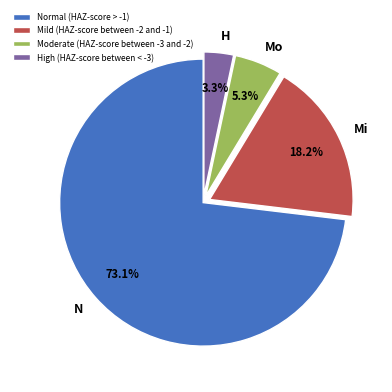

What percentage is the Moderate (HAZ-score between -3 and -2) slice, to the nearest percent?

5%